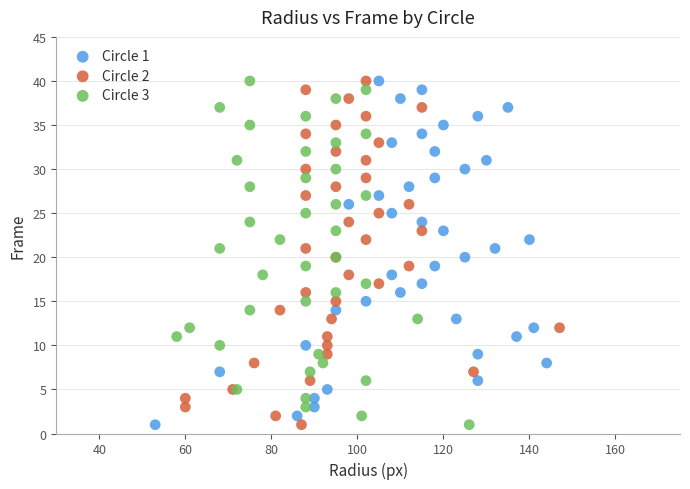

What are all the series names shown in the legend?

Circle 1, Circle 2, Circle 3